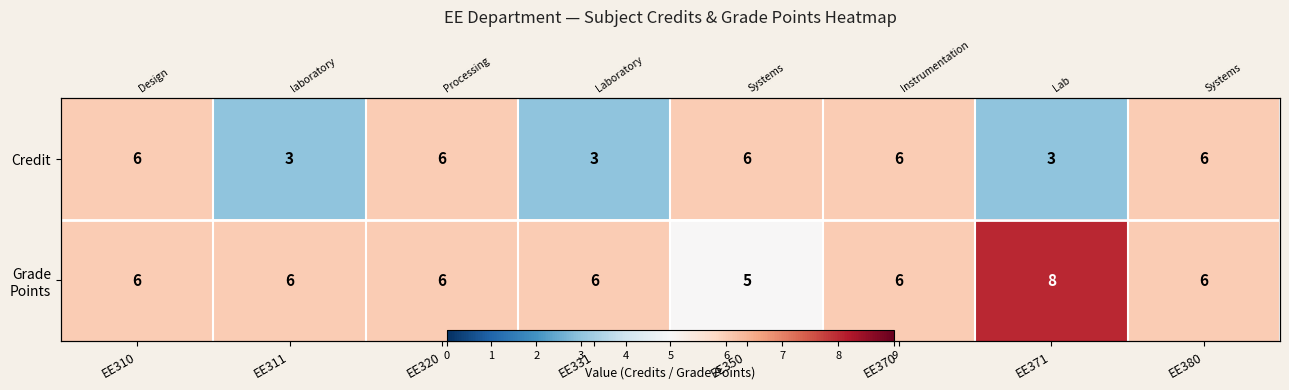

At which category is the sum across all series the highest?

EE310